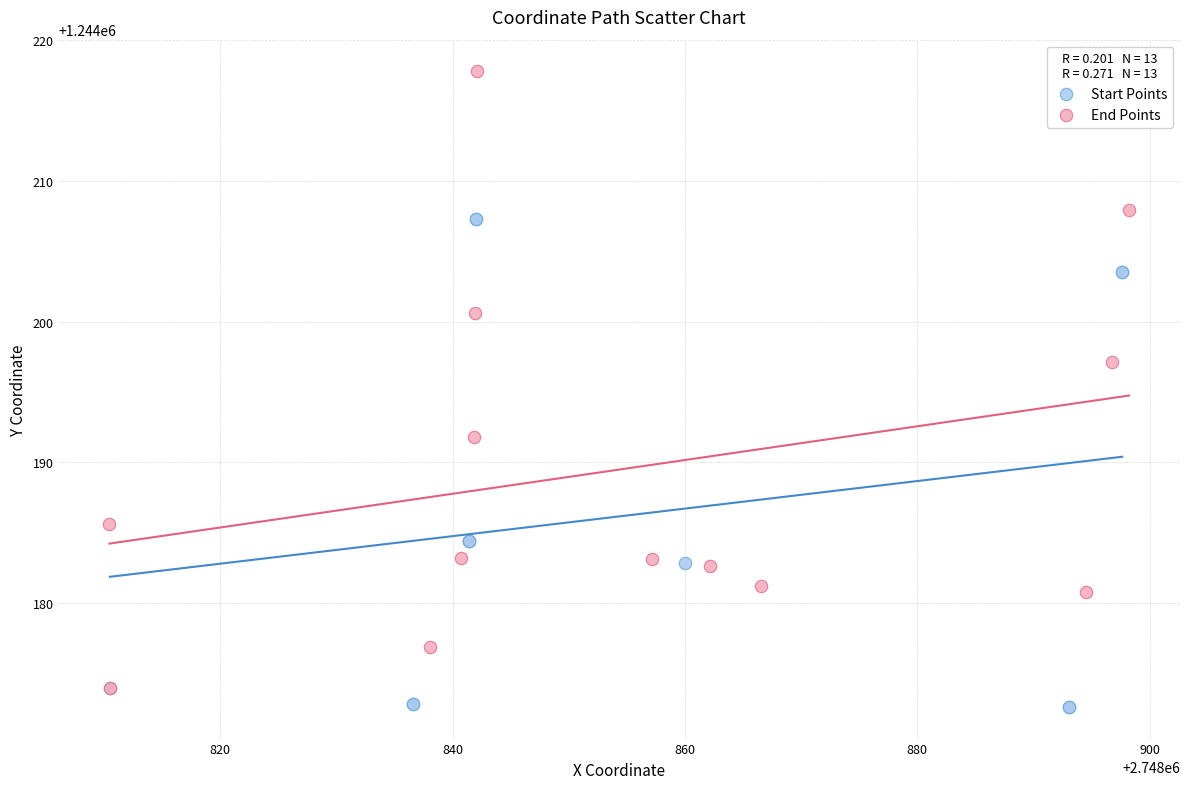

What are all the series names shown in the legend?

Start Points, End Points